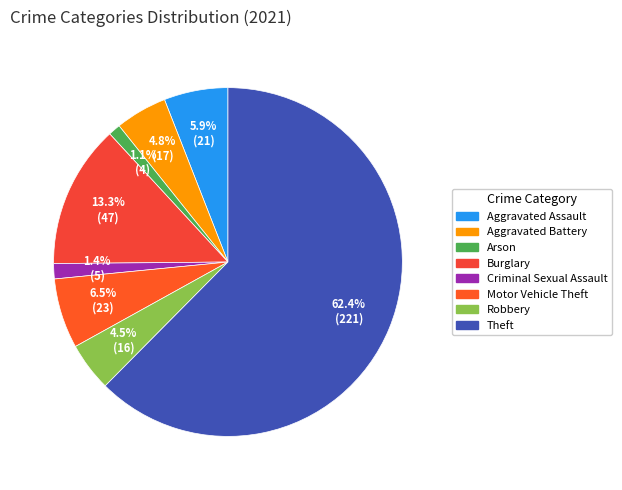

Count the number of slices in the pie.

8